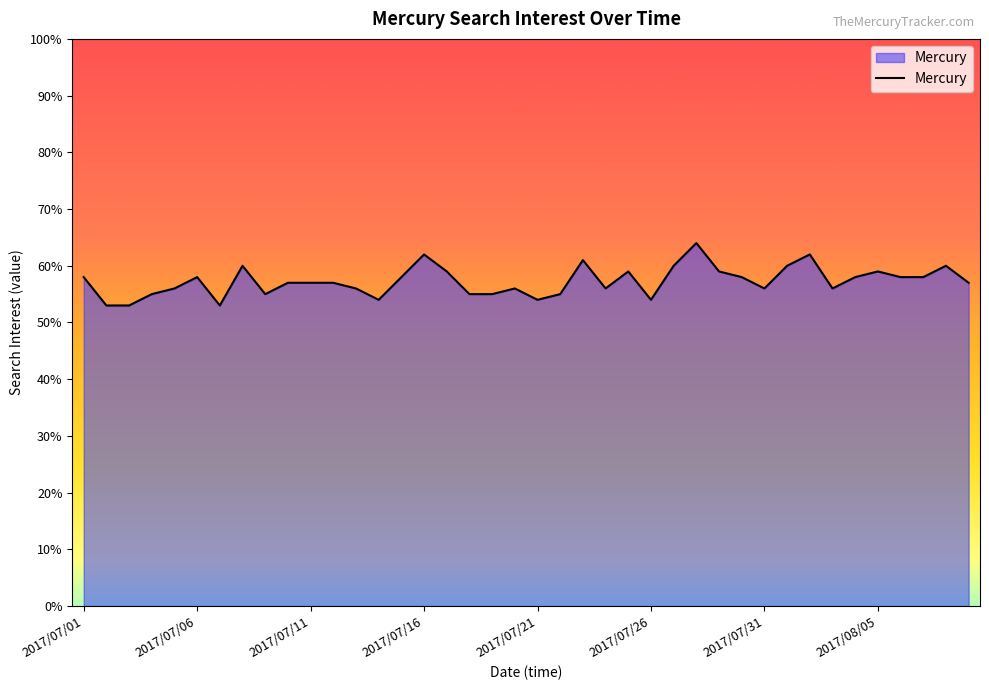

What is the smallest value displayed?

53